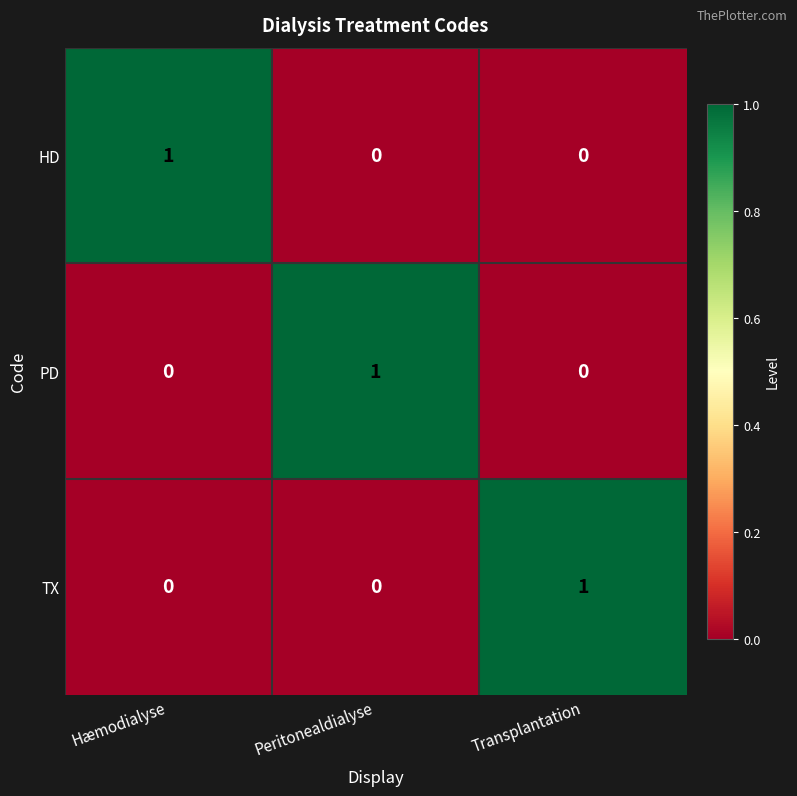

Is it true that HD equals 0 at Transplantation?

True